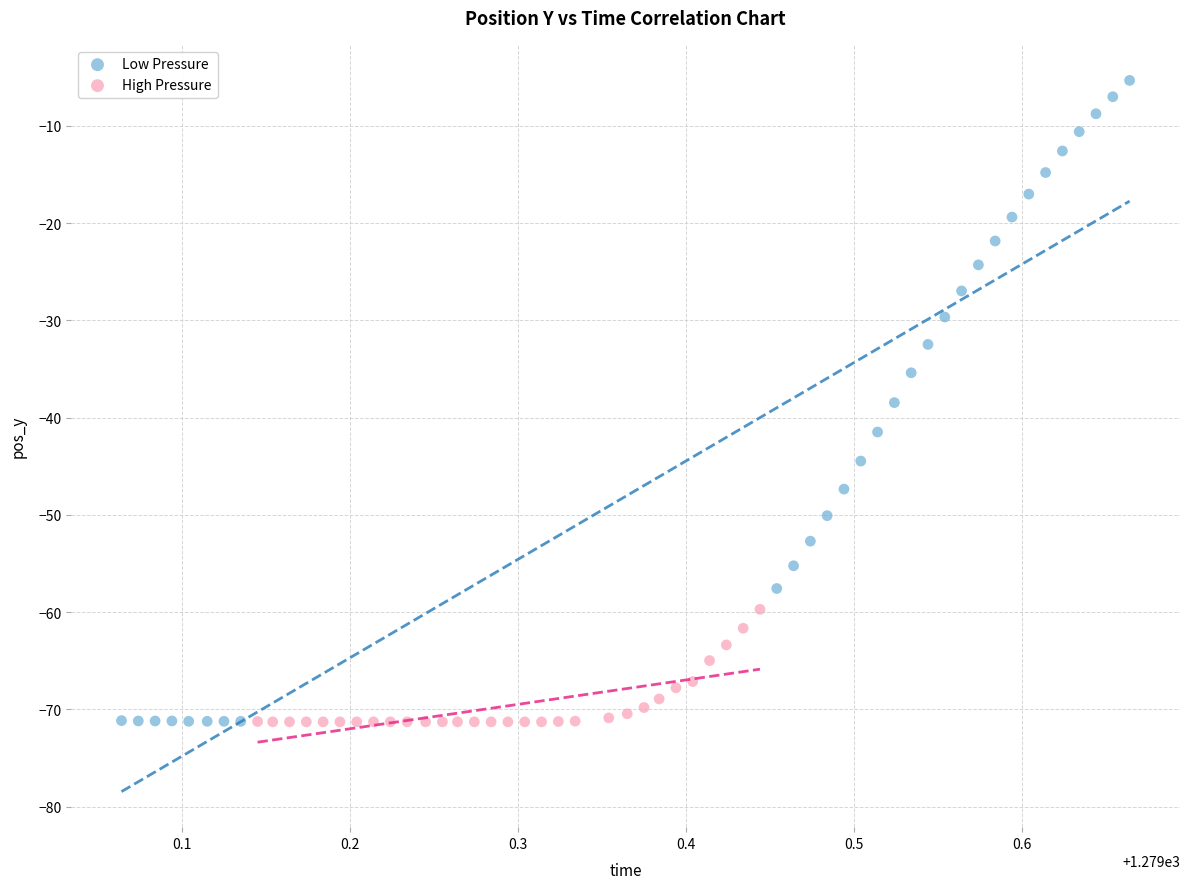

Which series has the widest spread of Y values?

Low Pressure